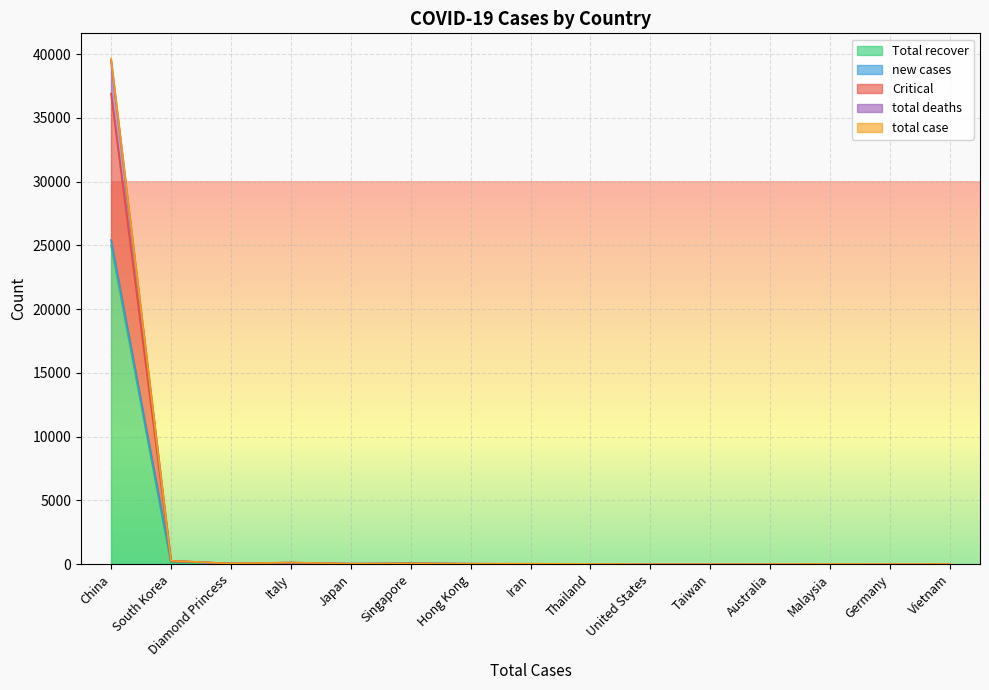

What is the highest value of the Total recover series?

25010